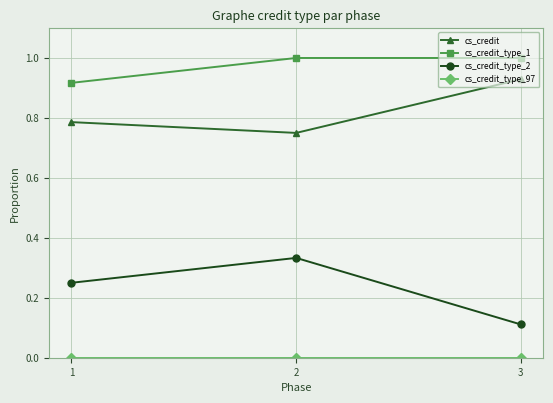

Which category has the lowest value in the cs_credit_type_2 series?

3